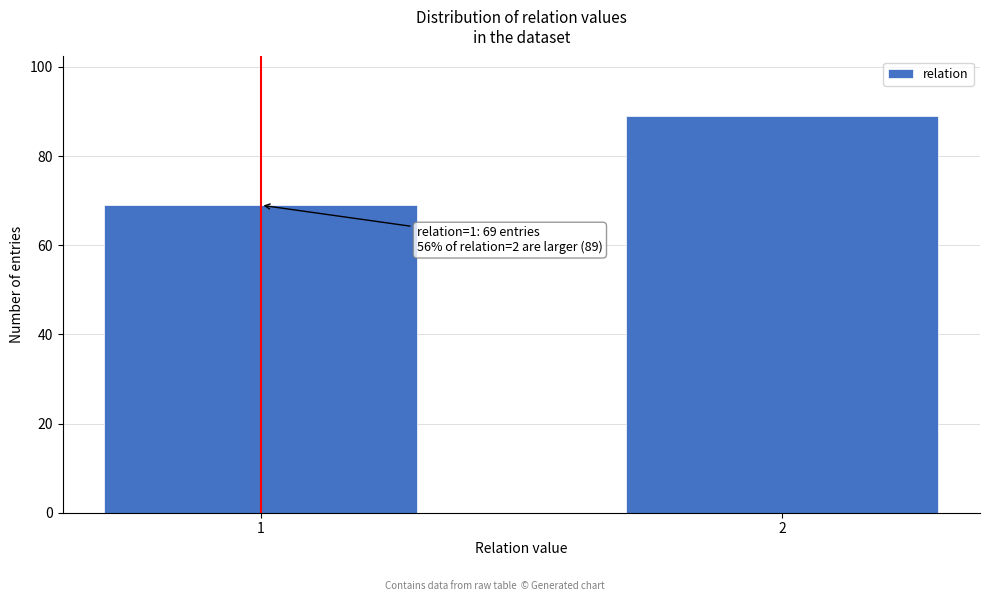

Reading left to right, extract all data points from this chart.

69	89